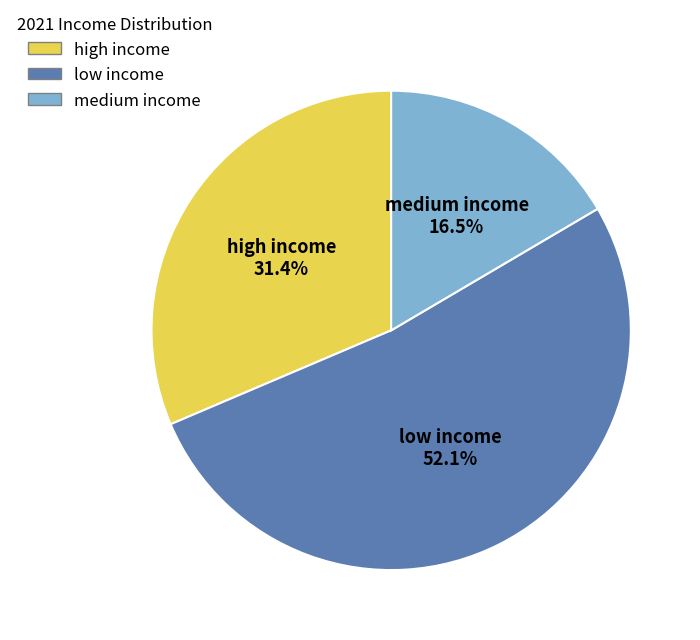

How many slices are in this pie chart?

3